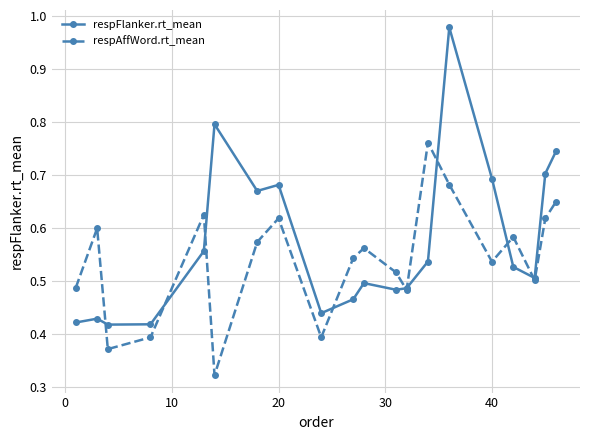

Which series has the largest total across all categories?

respFlanker.rt_mean